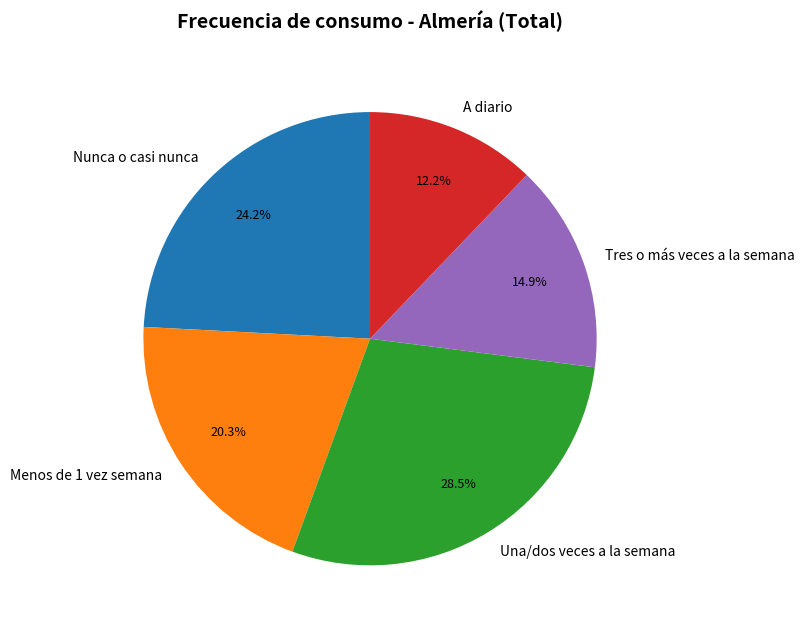

Rank the categories by value from lowest to highest.

A diario, Tres o más veces a la semana, Menos de 1 vez semana, Nunca o casi nunca, Una/dos veces a la semana